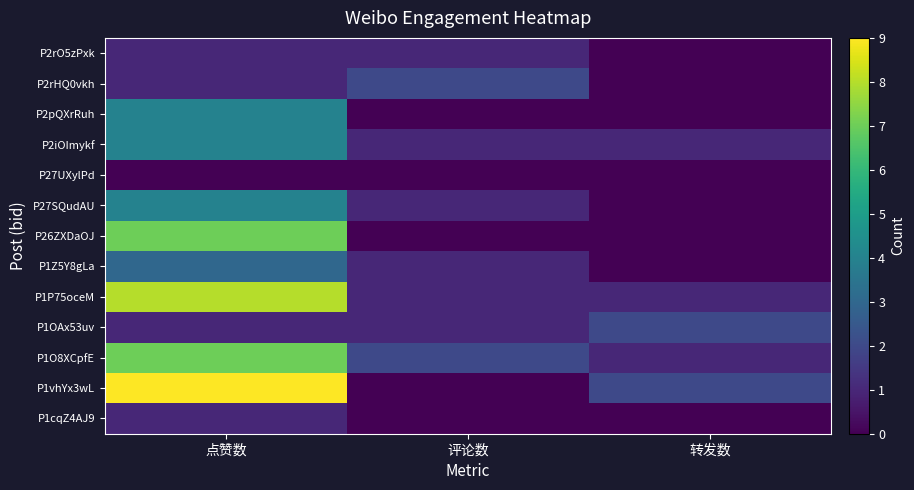

Which series has the largest range (max minus min)?

P1vhYx3wL